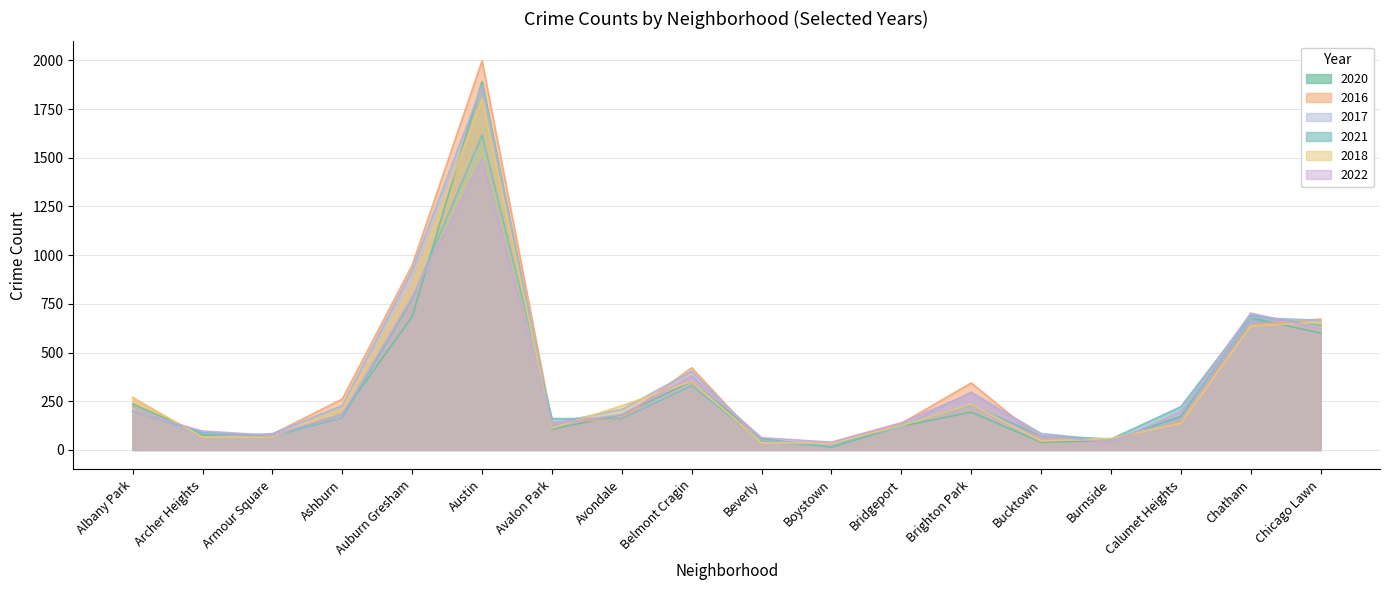

Rank the categories by 2021 value from lowest to highest.

Boystown, Beverly, Burnside, Armour Square, Bucktown, Archer Heights, Bridgeport, Avalon Park, Avondale, Ashburn, Albany Park, Calumet Heights, Brighton Park, Belmont Cragin, Chicago Lawn, Chatham, Auburn Gresham, Austin